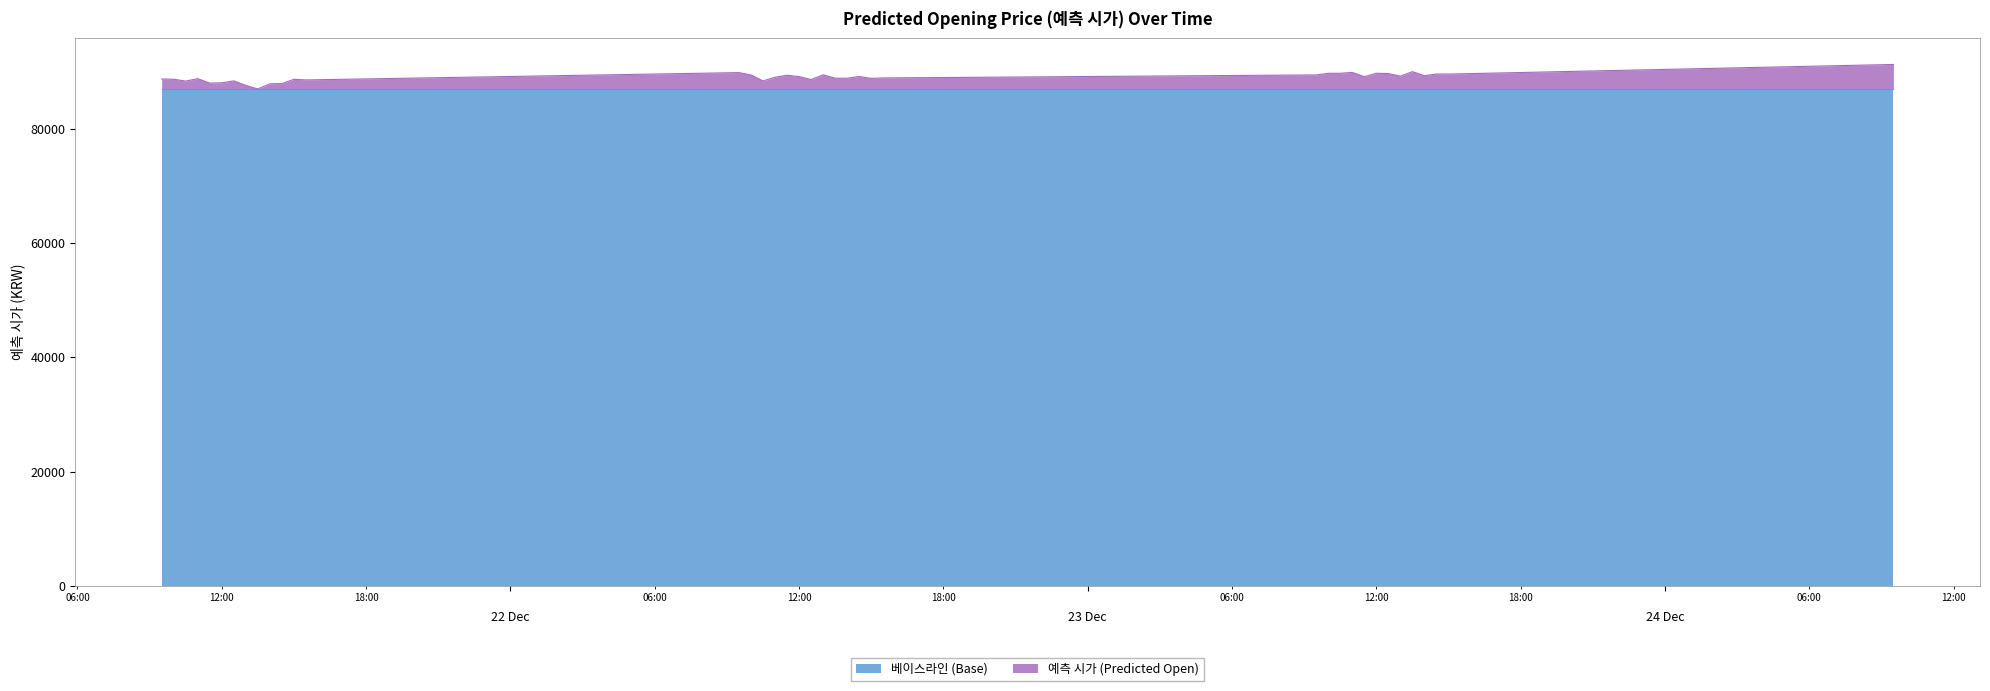

Does the chart display data point markers on the line(s)?

No